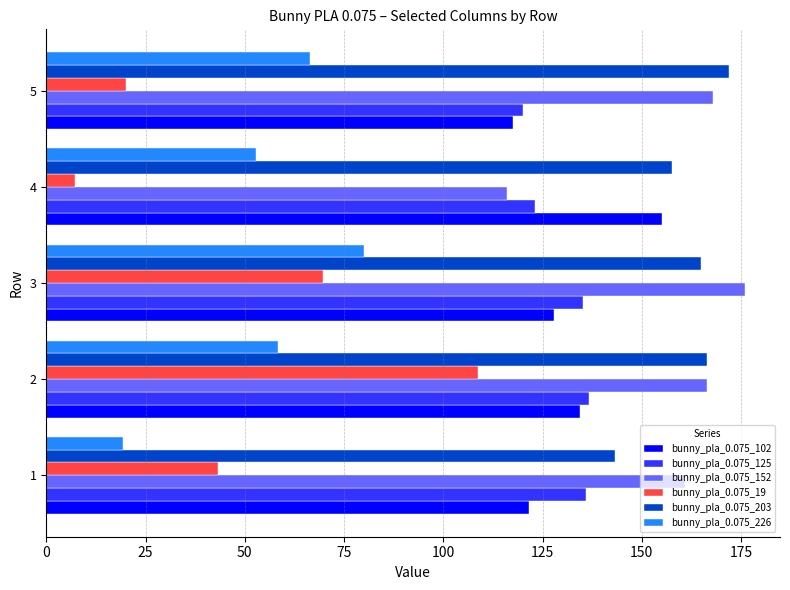

How many distinct data groups are displayed?

6